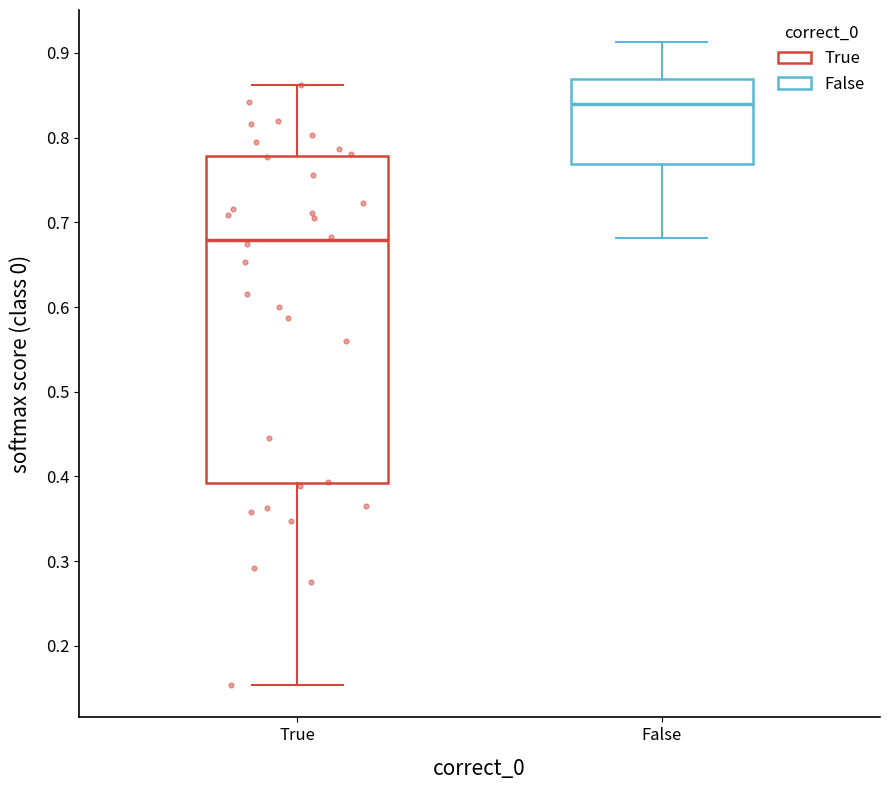

Reading left to right, transcribe this box plot: for each box, give where its median line is, the range the box spans, and where its two whiskers end, as read against the y-axis. The values are not printed on the chart, so give them approximately, as read against the axis.

True: median 0.68, box 0.39 to 0.78, whiskers 0.15 to 0.86
False: median 0.84, box 0.77 to 0.87, whiskers 0.68 to 0.91